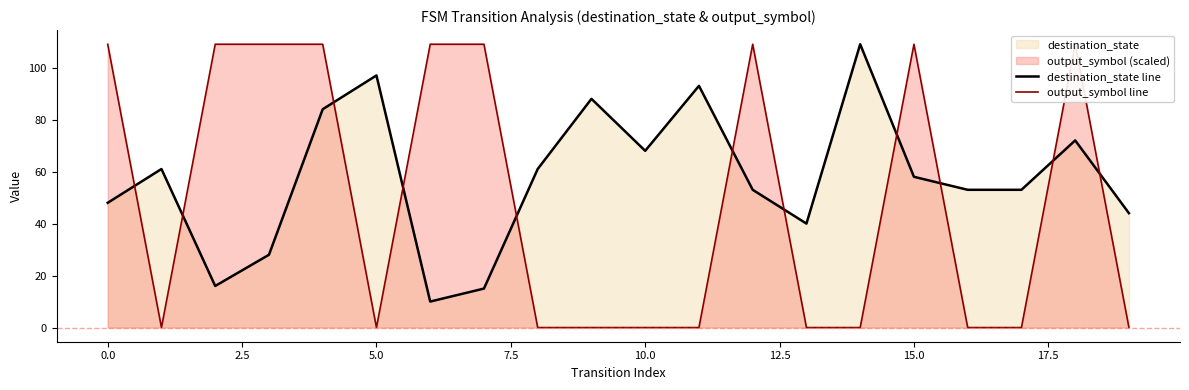

In output_symbol line, how many points are higher than both neighbors (excluding endpoints)?

3